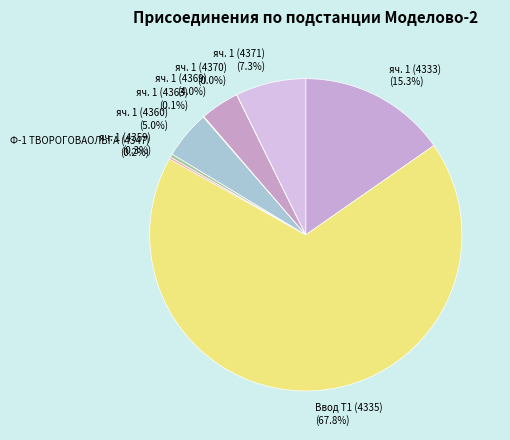

Which category accounts for the majority?

Ввод Т1 (4335)